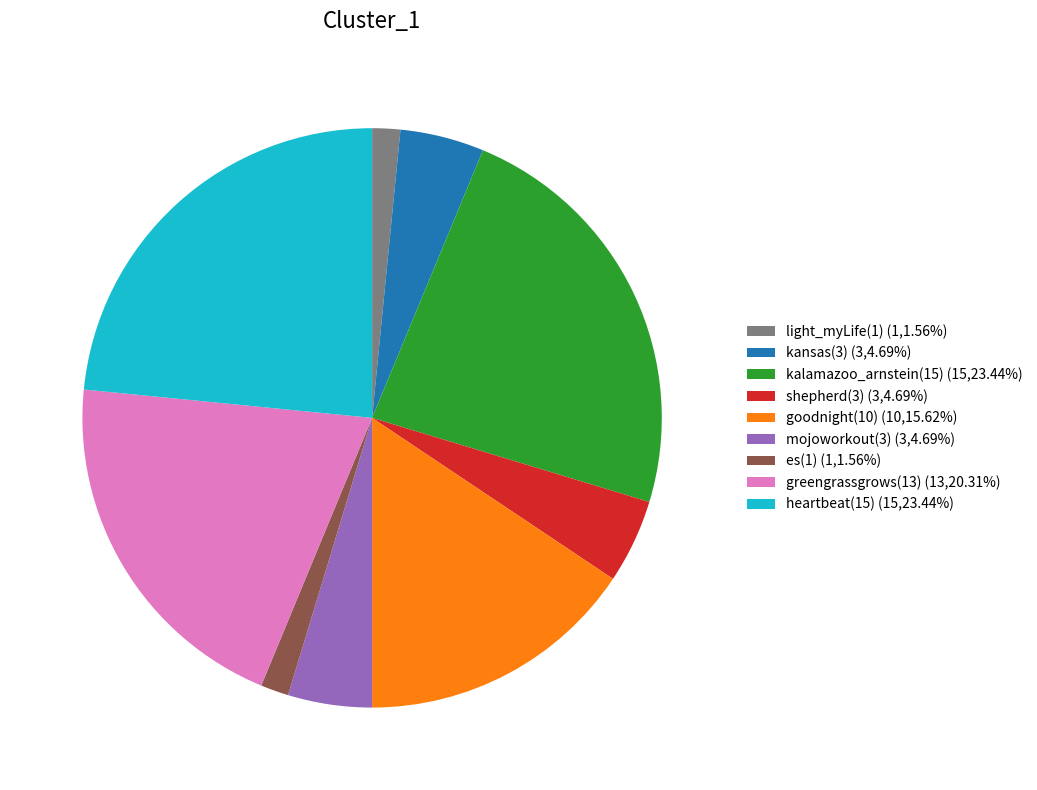

How many slices are in this pie chart?

9